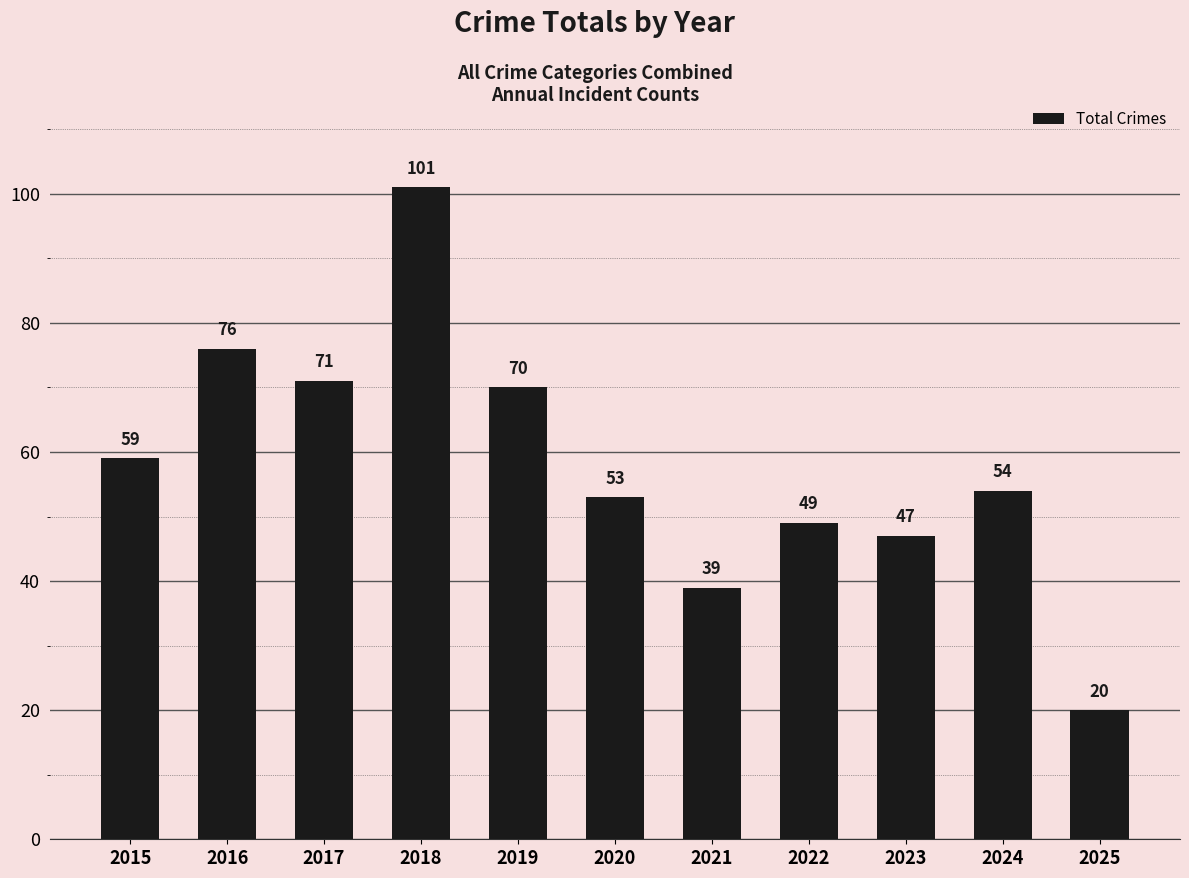

What is the value of the 11th bar from the left?

20